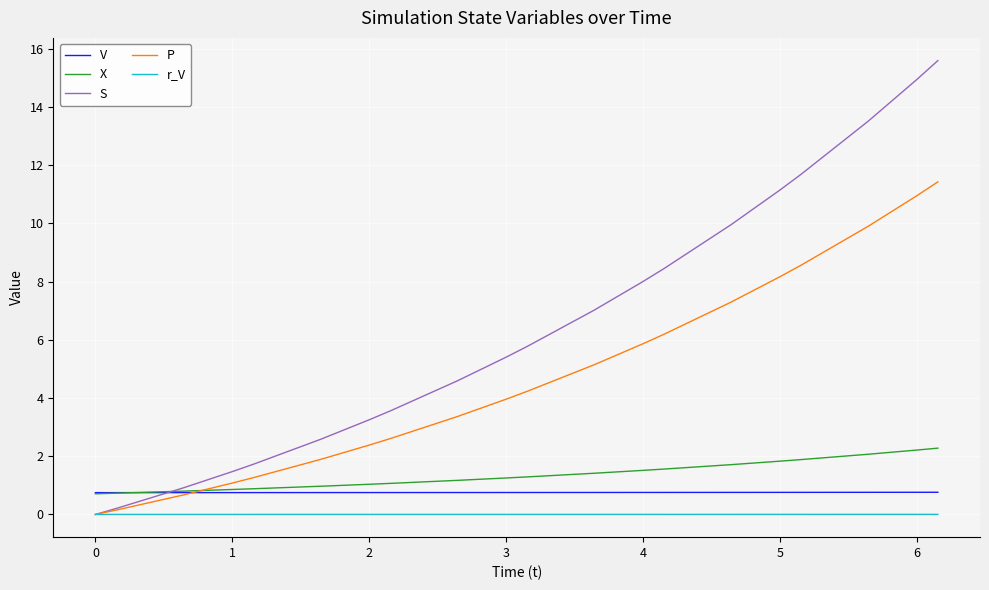

Which series has the largest total across all categories?

S